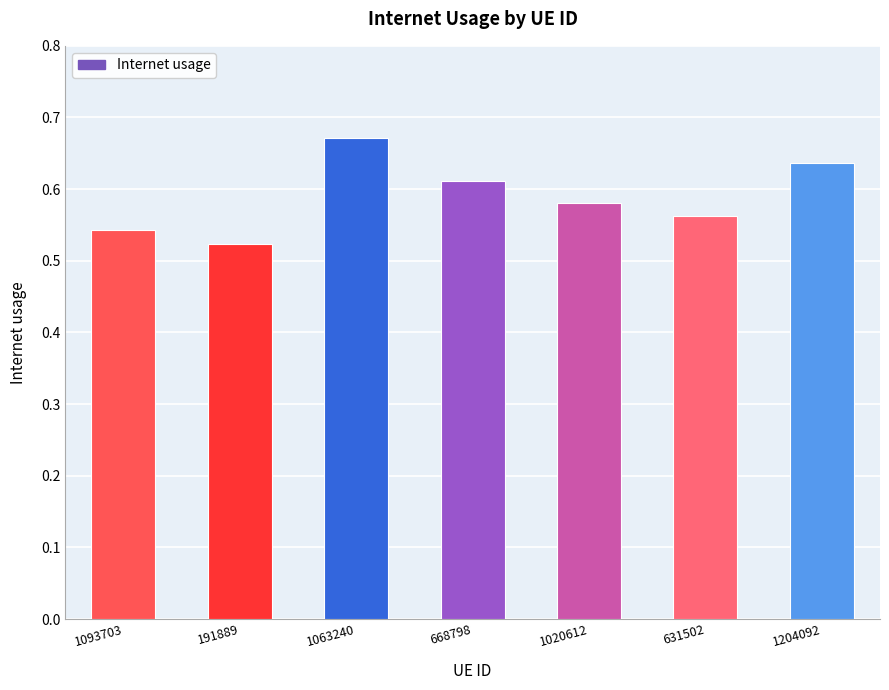

Between 1093703 and 1063240, which is larger?

1063240